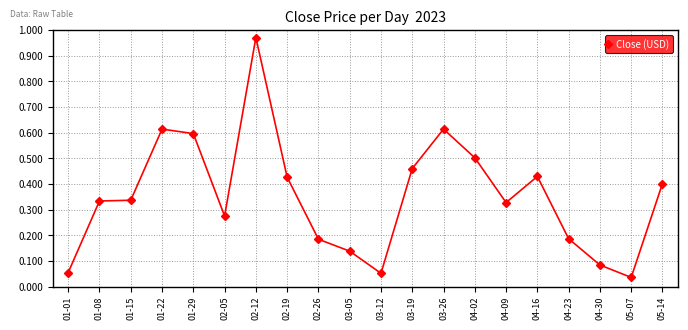

True or false: the data shows 0.3 at 02-19.

False